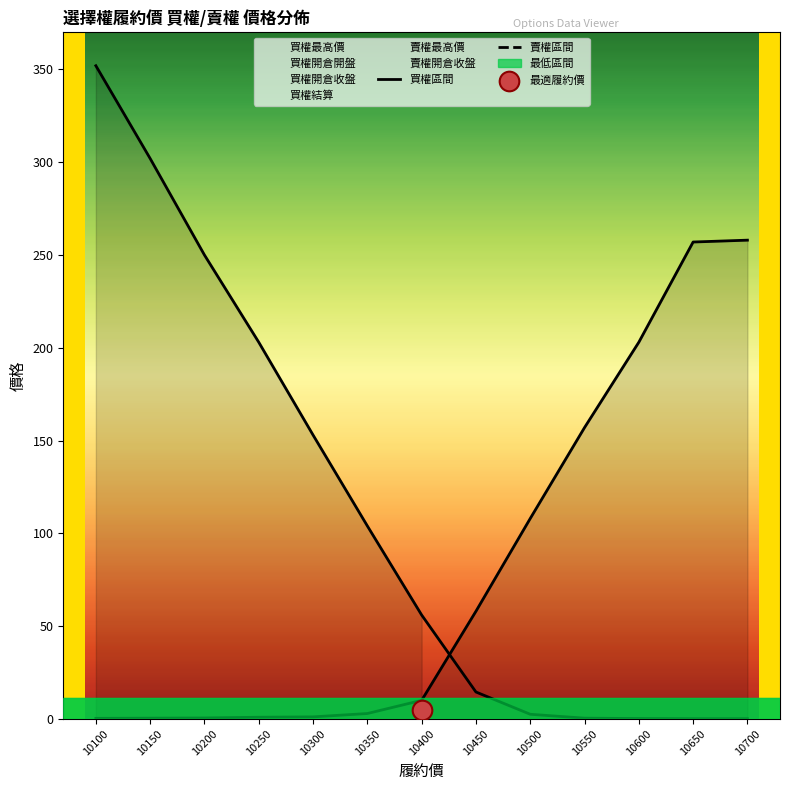

Which series has the widest spread of Y values?

買權最高價